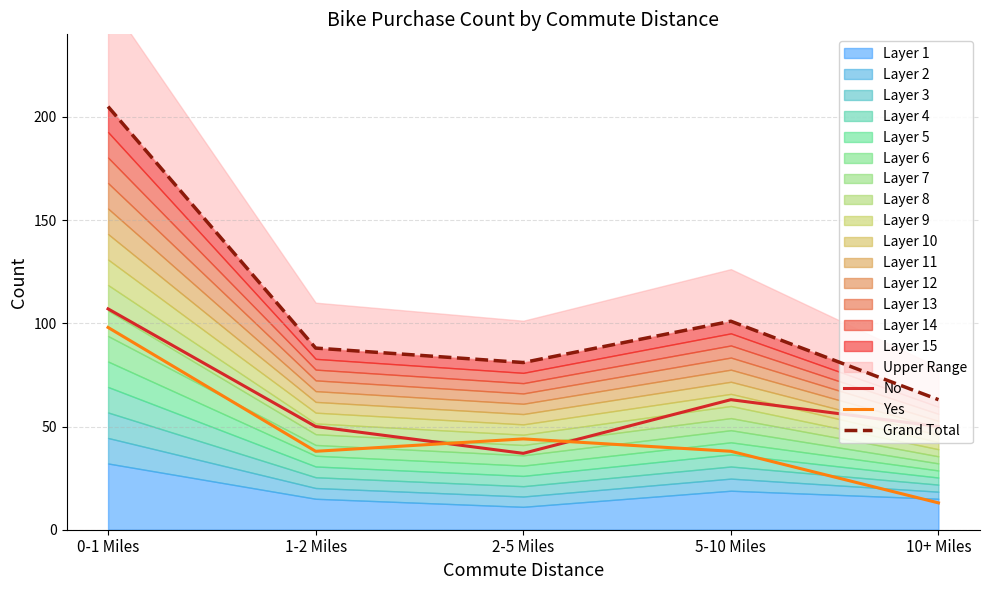

How many data points does each series have?

5